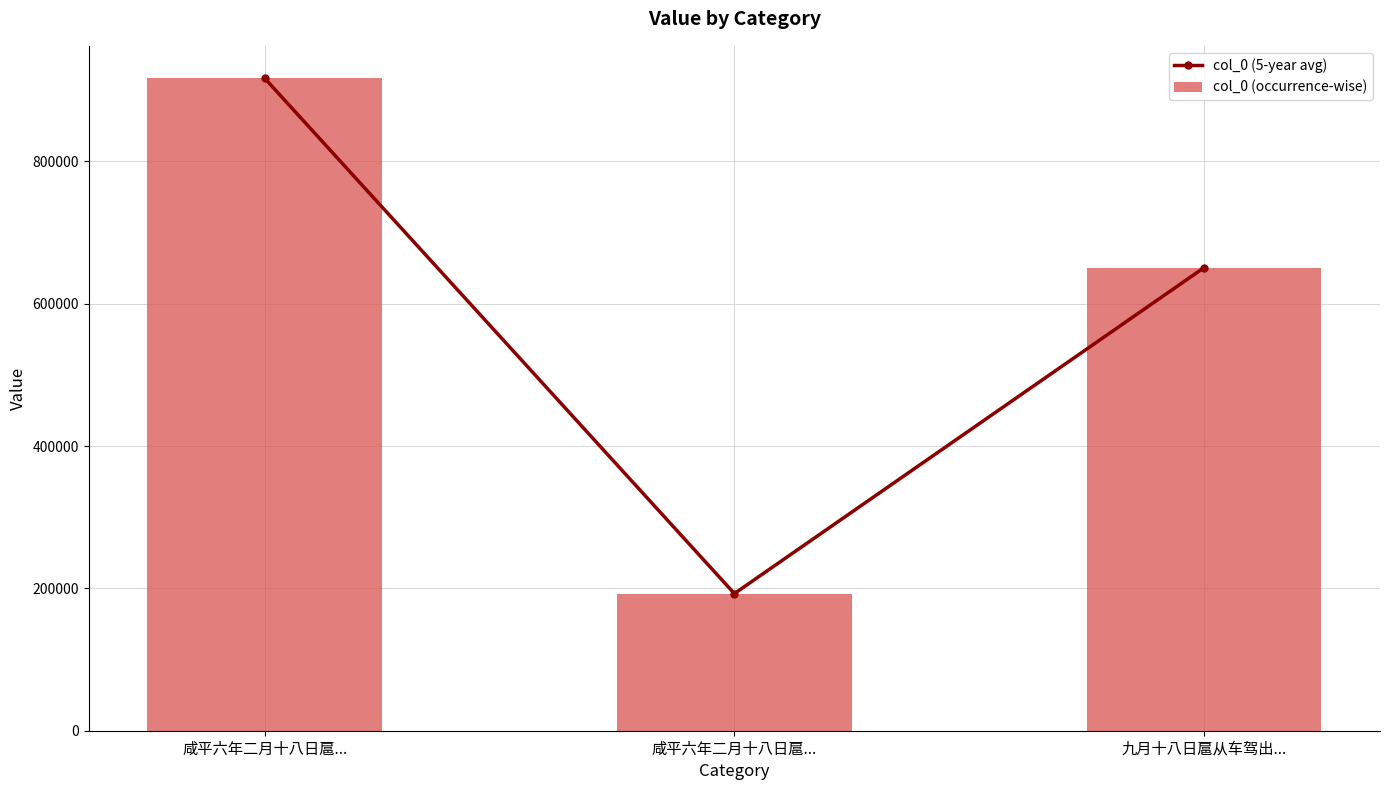

Which category has the lowest value in the col_0 (5-year avg) series?

咸平六年二月十八日扈...